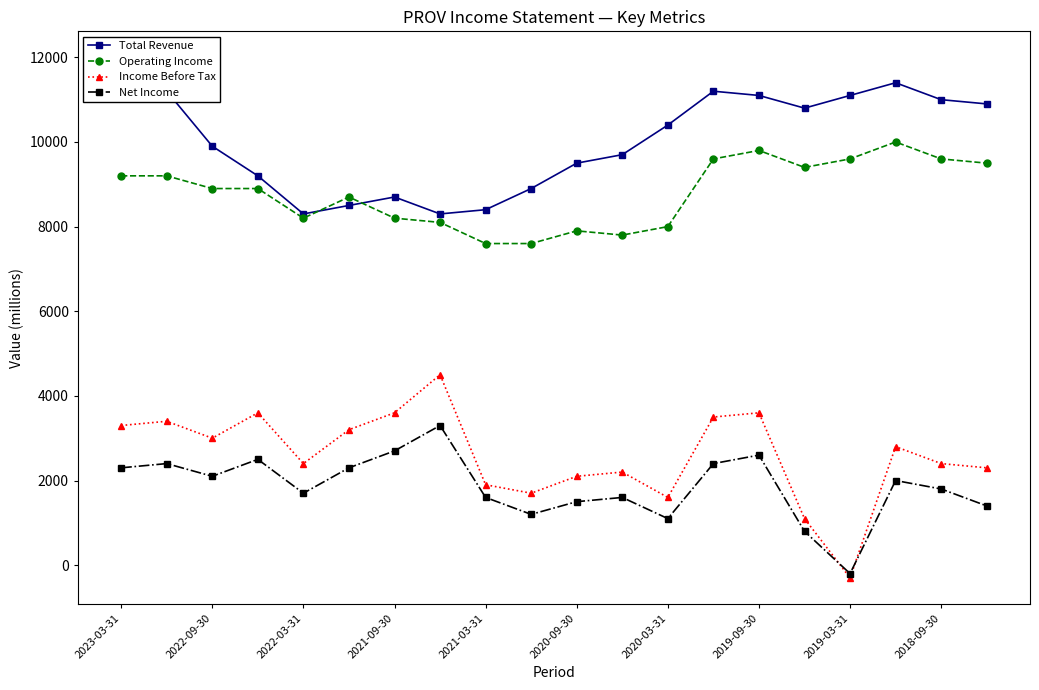

Which series has the widest spread of values?

Income Before Tax